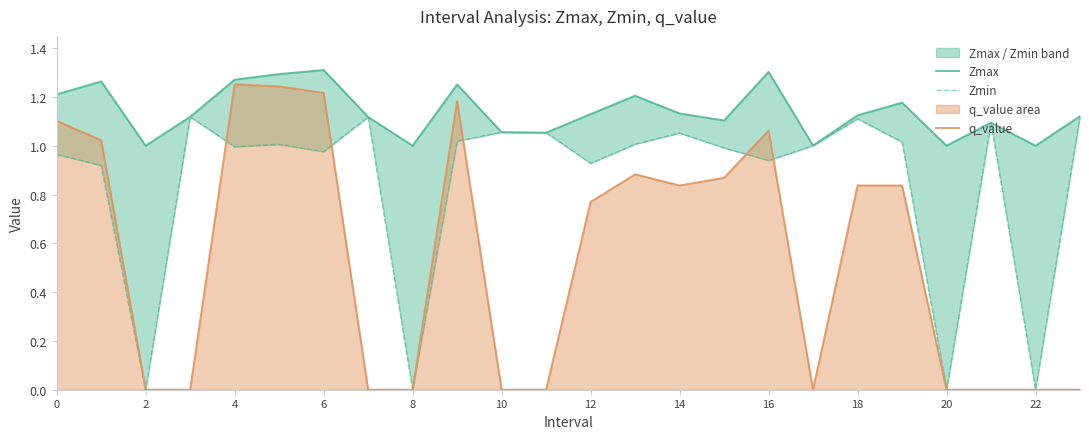

At 21, list the series in order from smallest to largest.

q_value, Zmax, Zmin